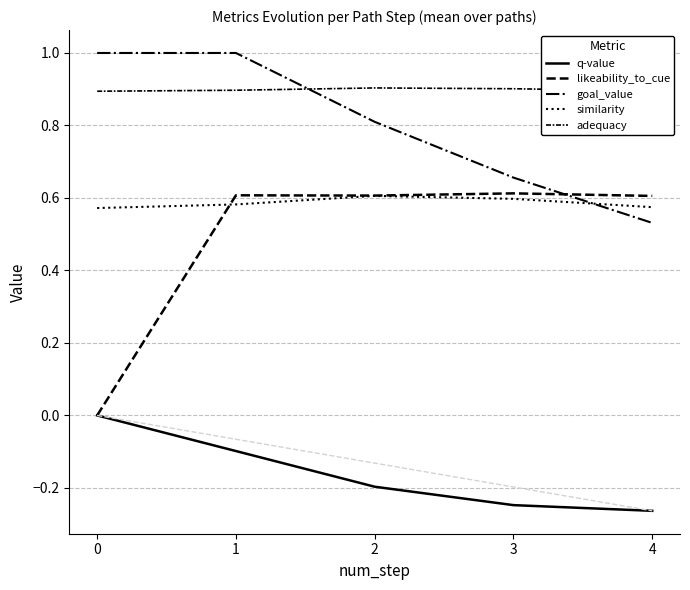

Reading left to right, transcribe all the data shown in this chart.

q-value: 0.0	-0.1	-0.2	-0.2	-0.3
likeability_to_cue: 0.0	0.6	0.6	0.6	0.6
goal_value: 1.0	1.0	0.8	0.7	0.5
similarity: 0.6	0.6	0.6	0.6	0.6
adequacy: 0.9	0.9	0.9	0.9	0.9